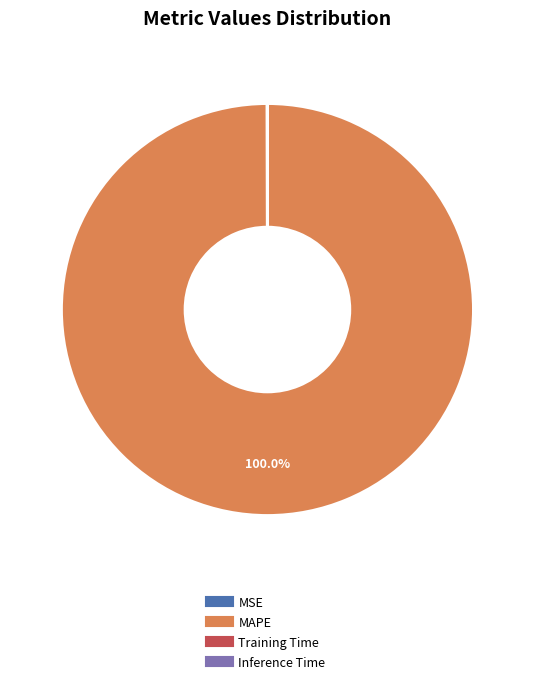

Is there any slice that represents more than half of the pie?

Yes